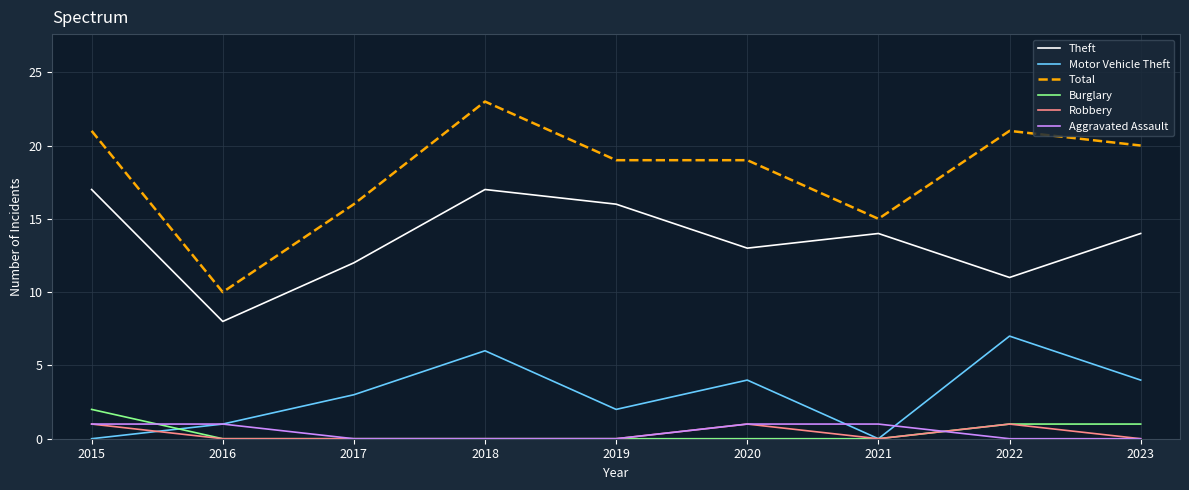

What is the maximum value shown in the chart?

23